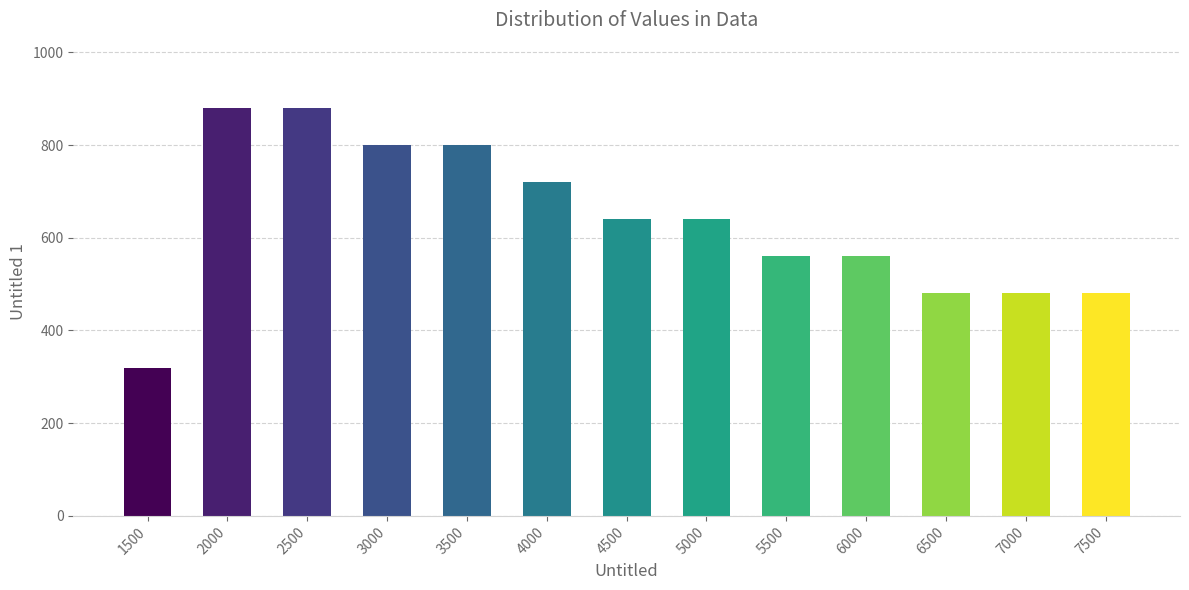

Count the values in the range 480 to 800.

10